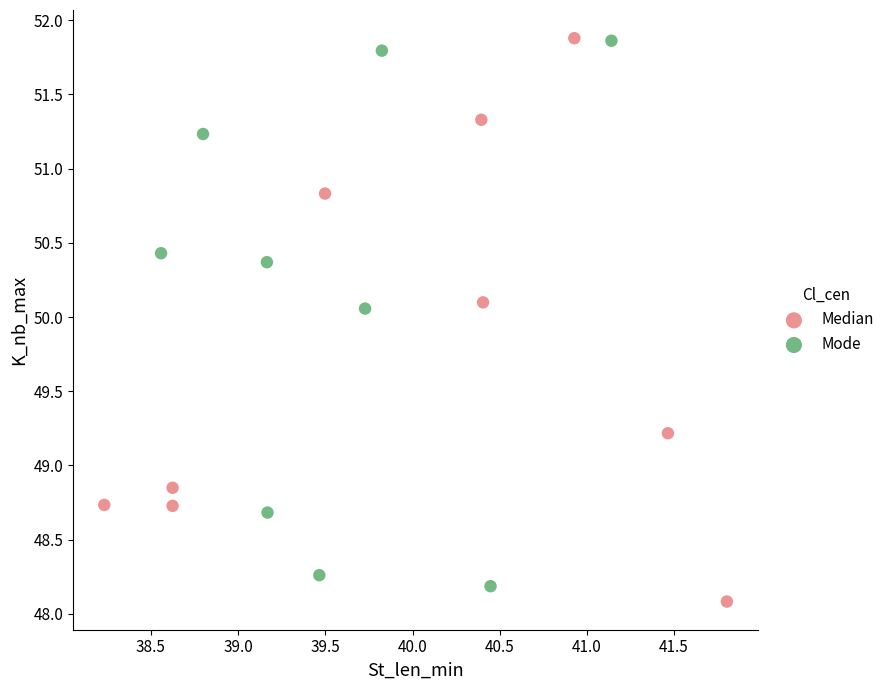

Which series reaches the minimum Y coordinate?

Median